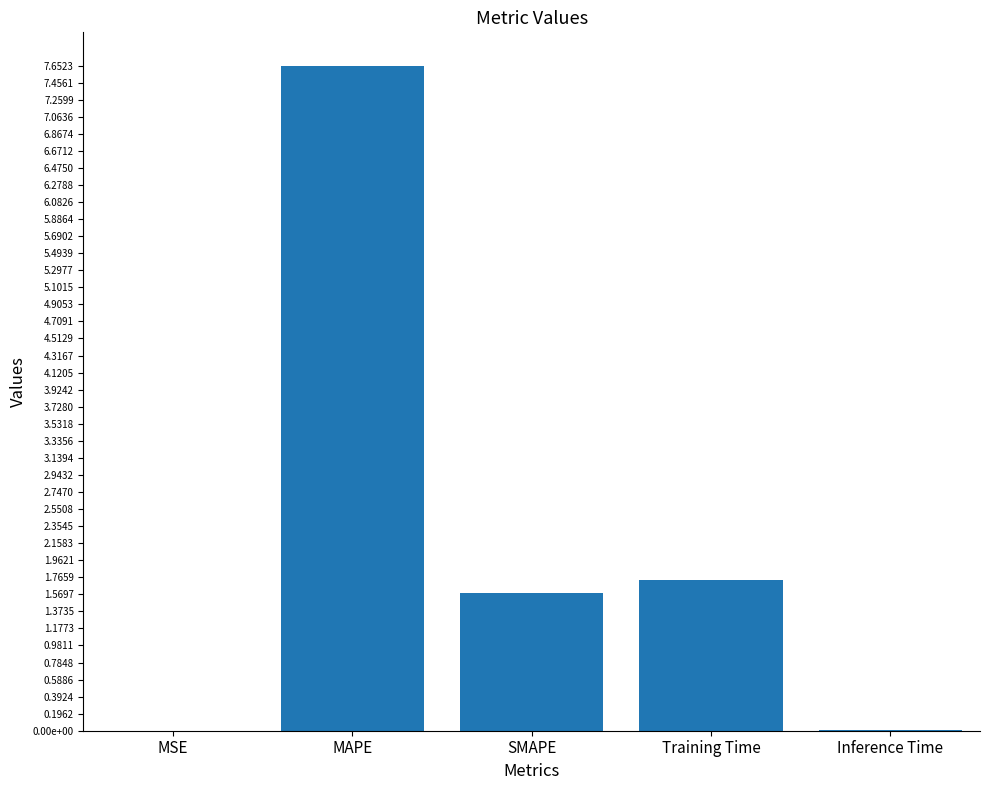

Are the bars horizontal?

No